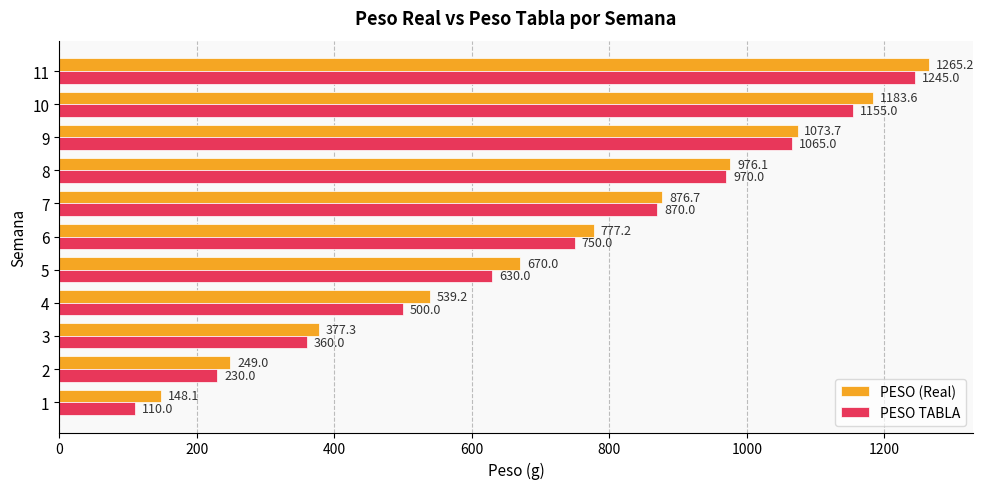

Where is PESO (Real) nearest to the value 706?

5